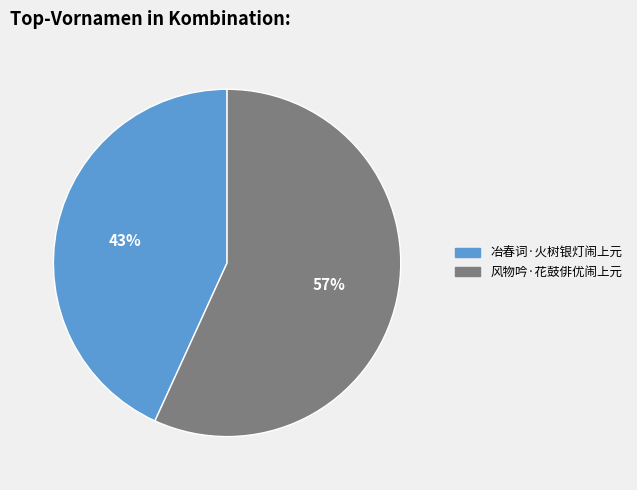

Which category has the smallest portion of the pie?

冶春词·火树银灯闹上元